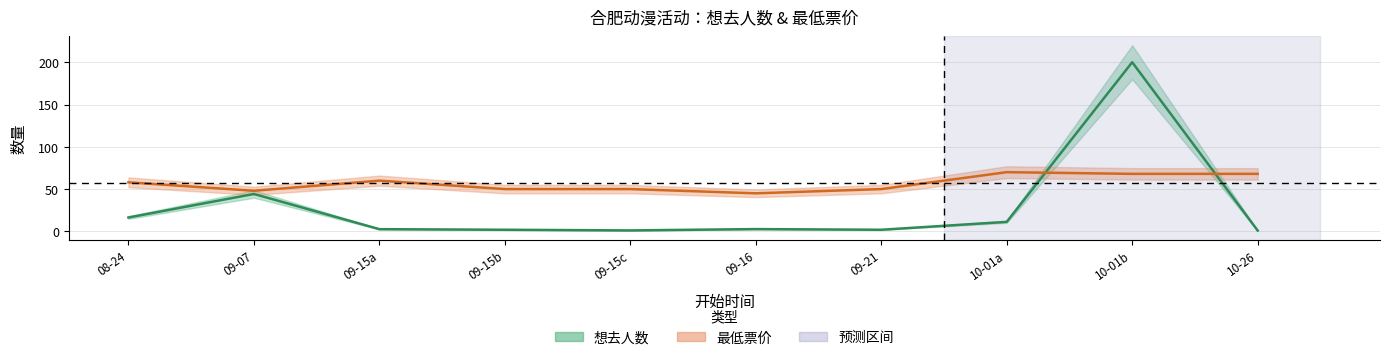

Which series has the largest total across all categories?

最低票价